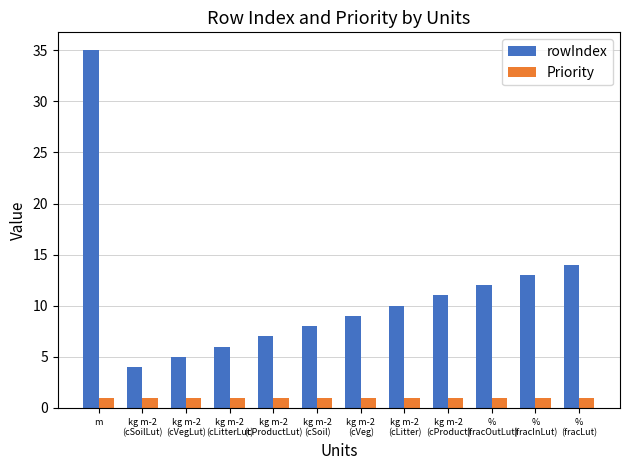

What is the difference between the rowIndex values at %
(fracInLut) and kg m-2
(cProduct)?

2